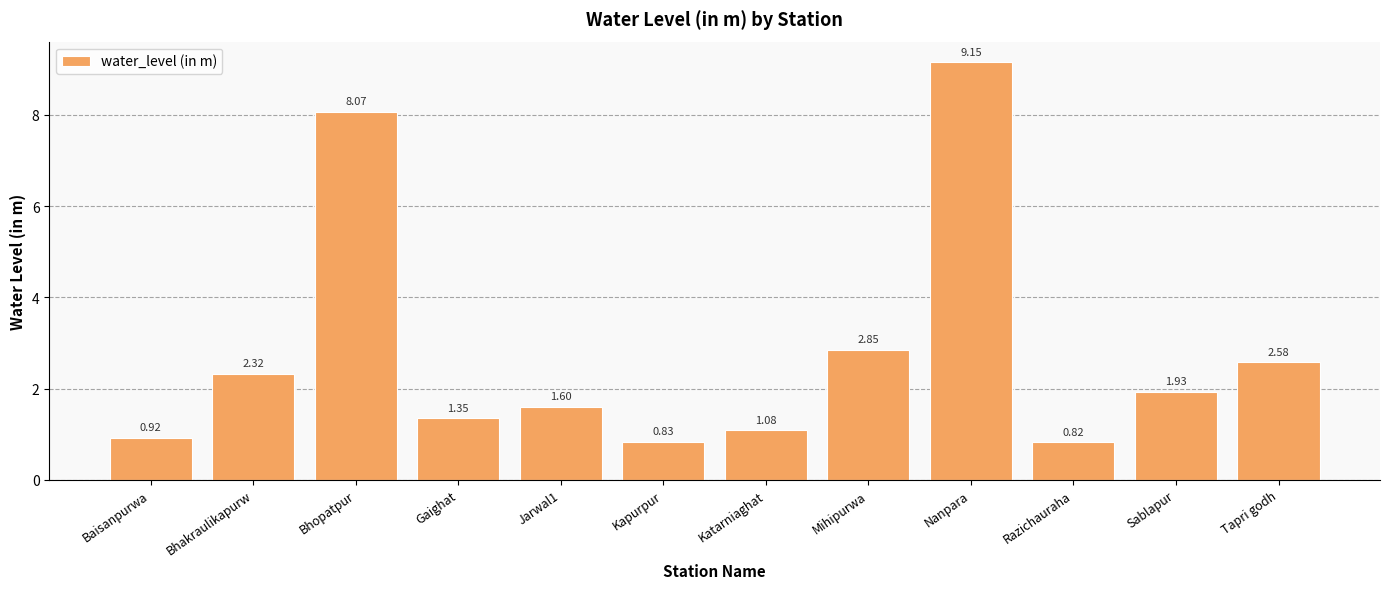

How many values are below 1?

3